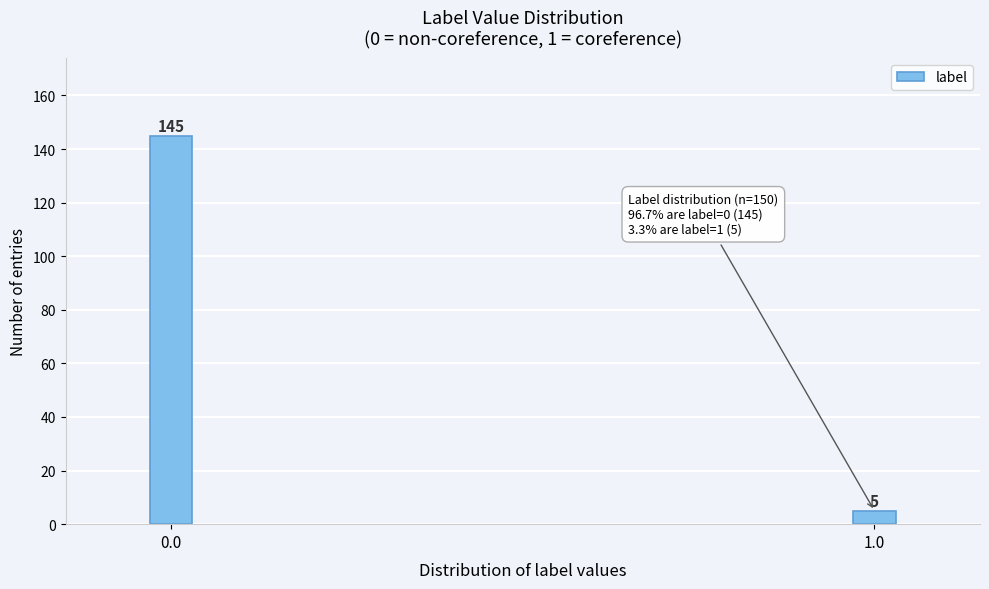

Reading left to right, extract all data points from this chart.

0.0=145	1.0=5